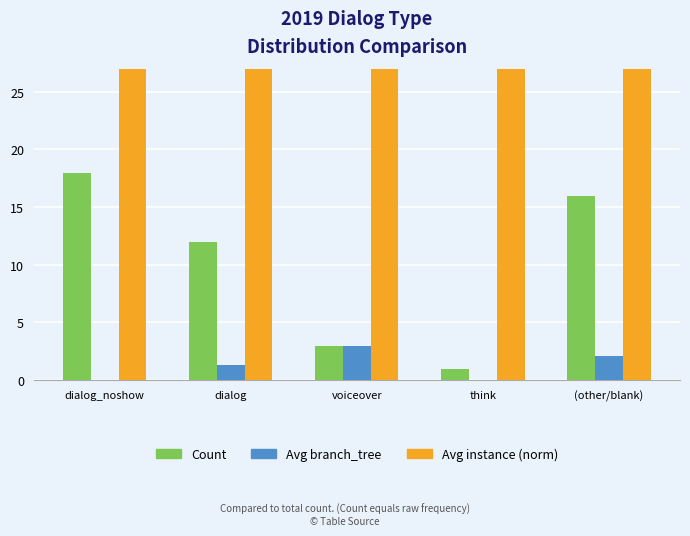

What is the total value across all series at dialog?

113.3